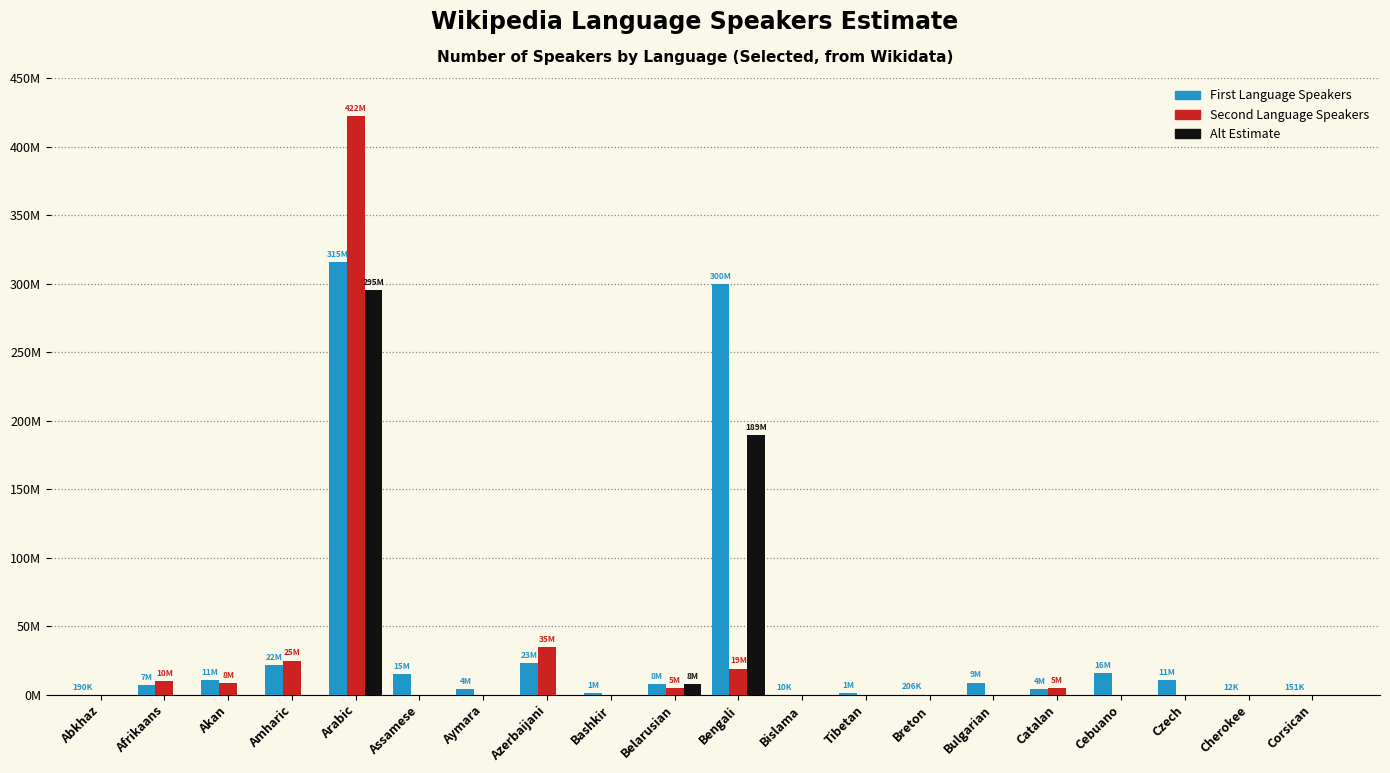

What are all the series names shown in the legend?

First Language Speakers, Second Language Speakers, Alt Estimate